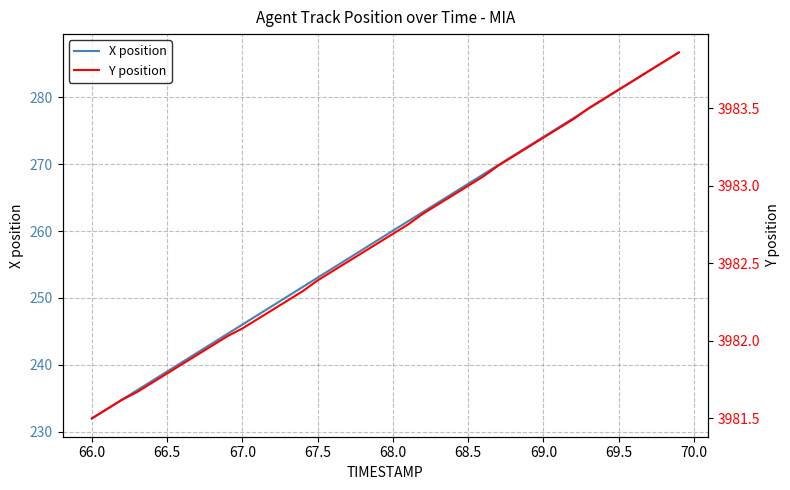

How many categories are shown in the chart?

40